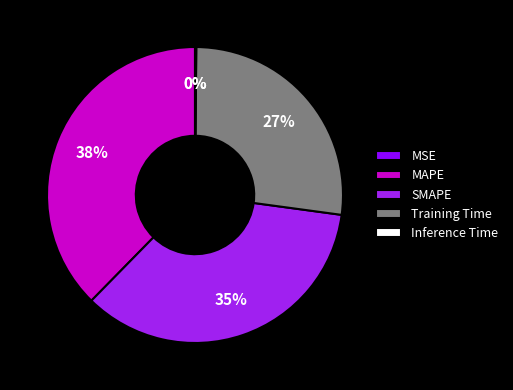

What percentage is the MAPE slice, to the nearest percent?

38%